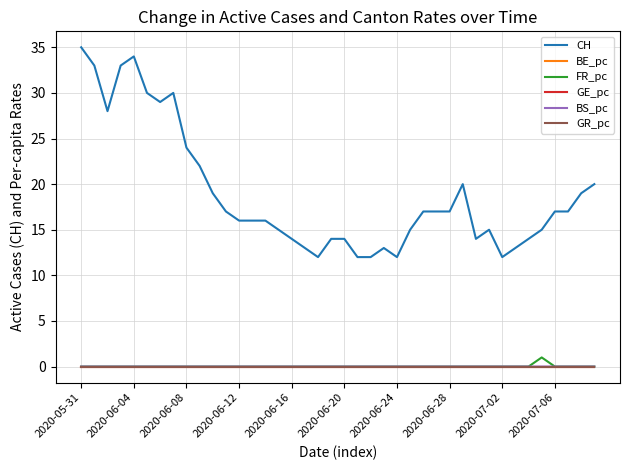

Which series has the largest total across all categories?

CH